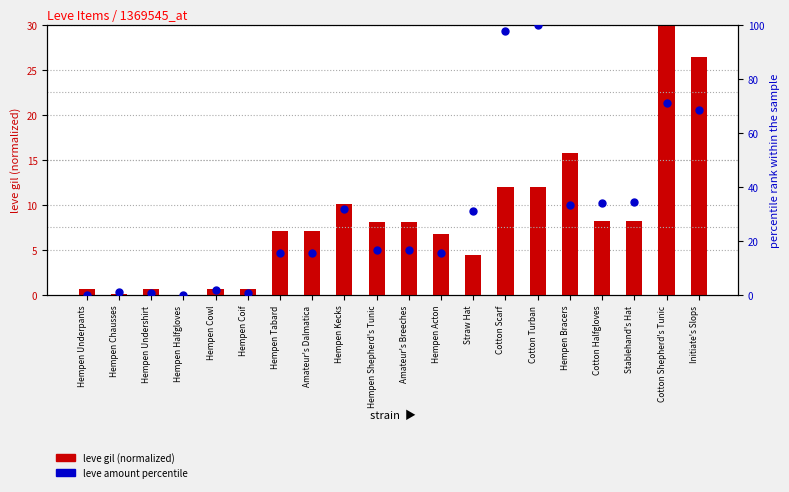

Which series reaches the minimum Y coordinate?

leve gil (normalized)